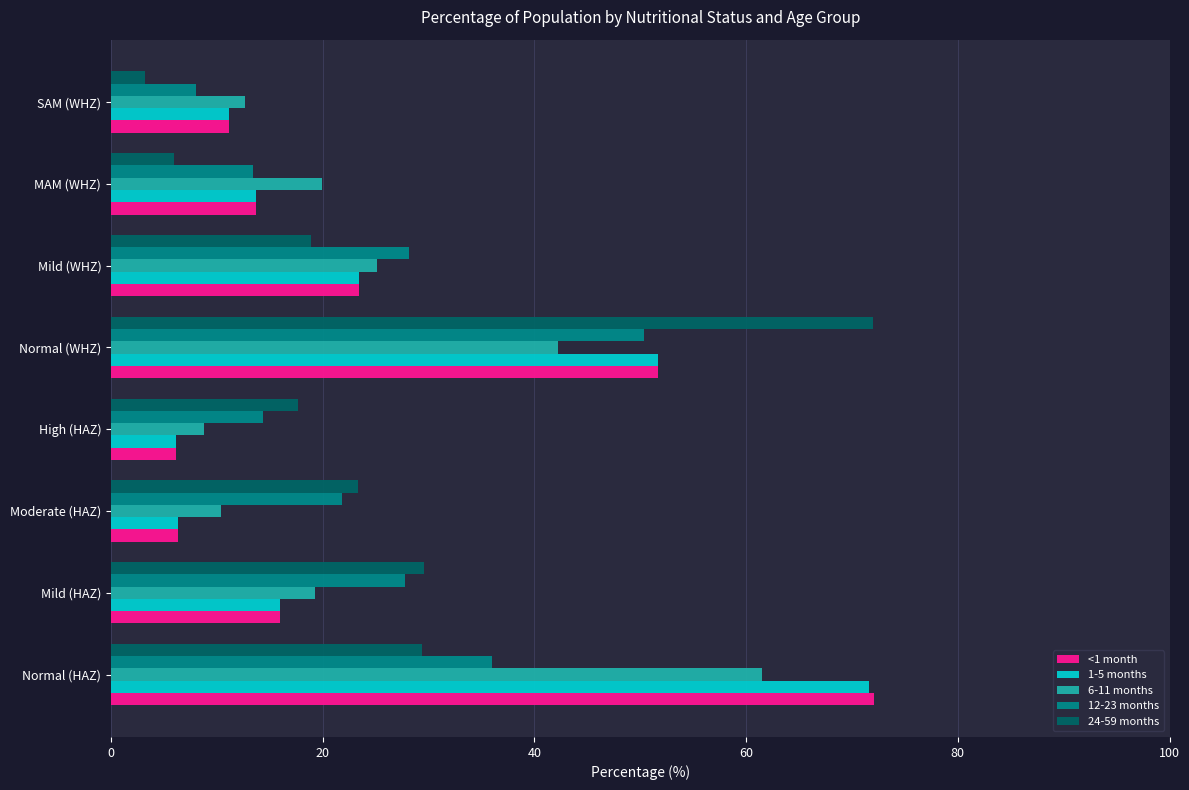

True or false: 6-11 months has a value of 8.8 at High (HAZ).

True